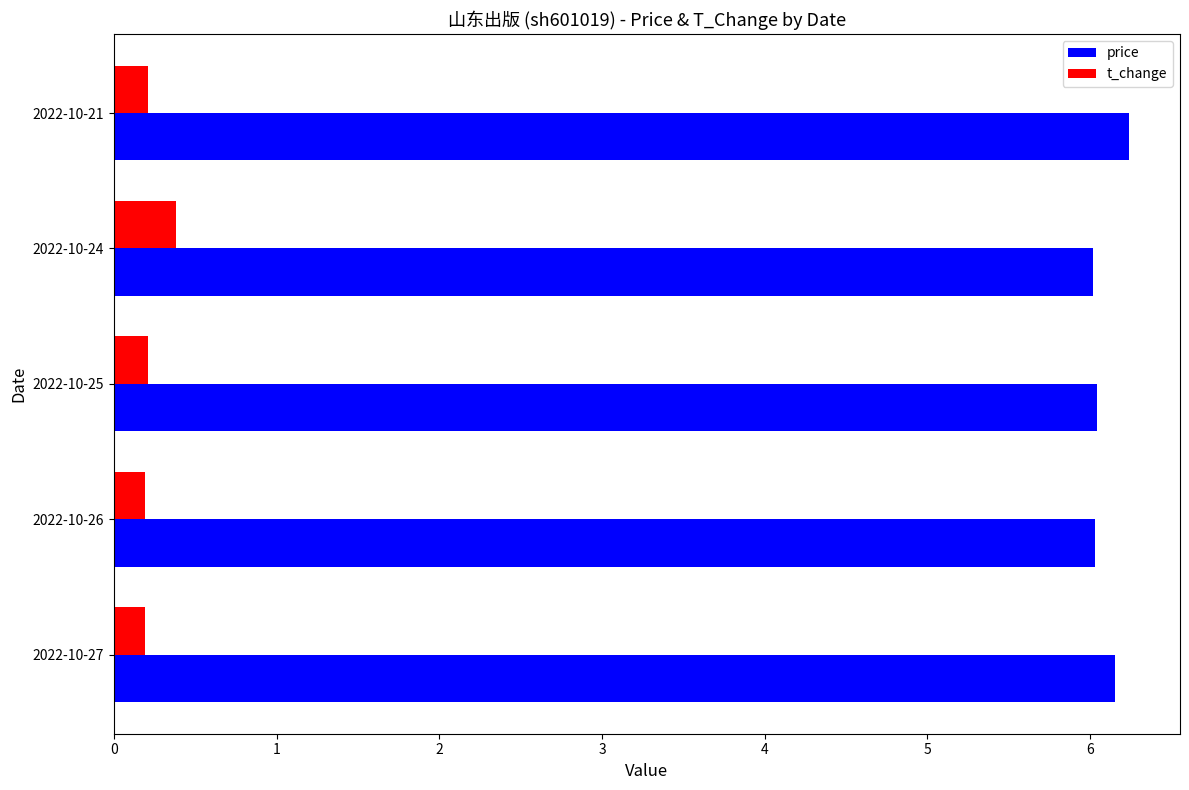

What is the difference between the second highest and second lowest values in the price series?

0.1